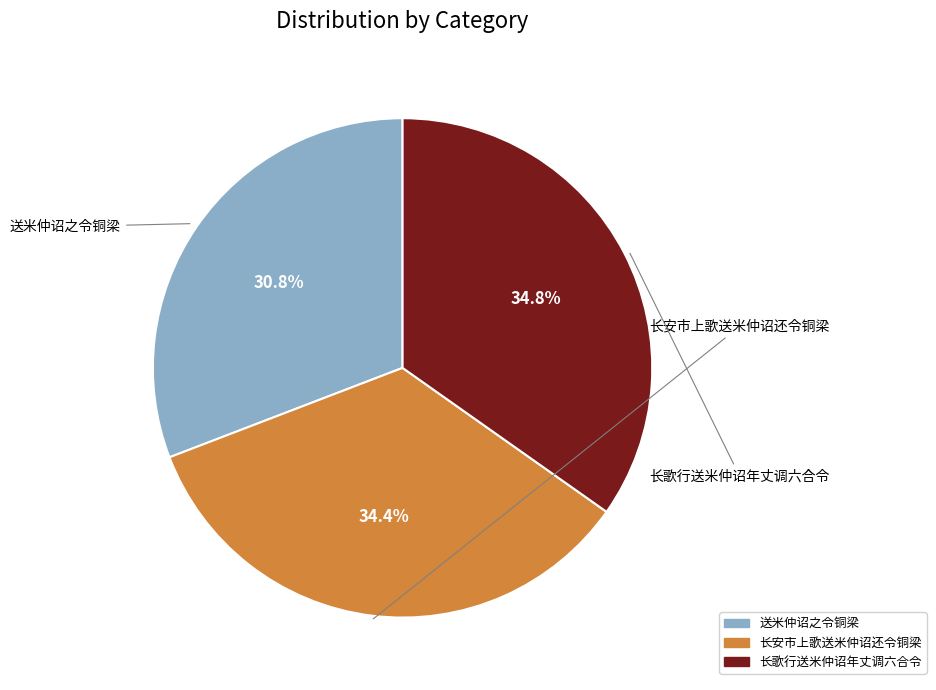

What is the total percentage of 长歌行送米仲诏年丈调六合令 and 长安市上歌送米仲诏还令铜梁?

69.2%